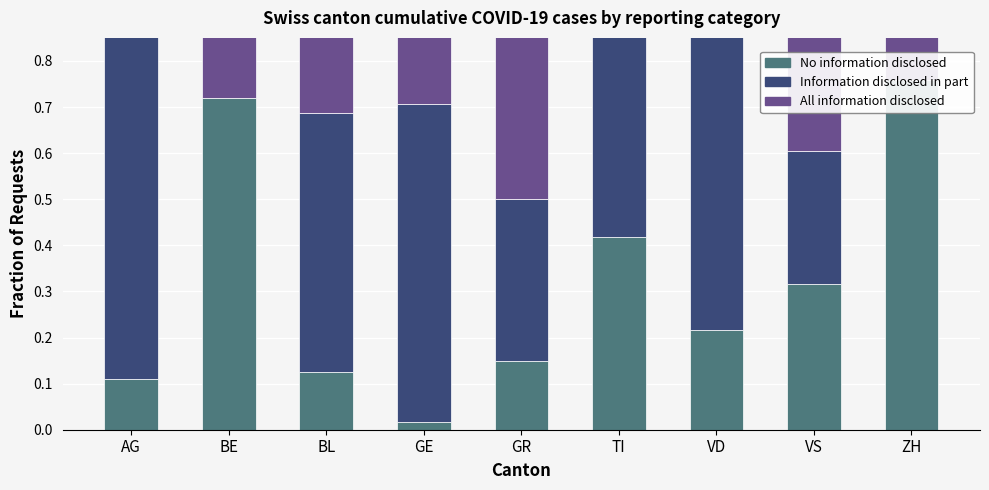

Is it true that No information disclosed equals 0.3 at BE?

False